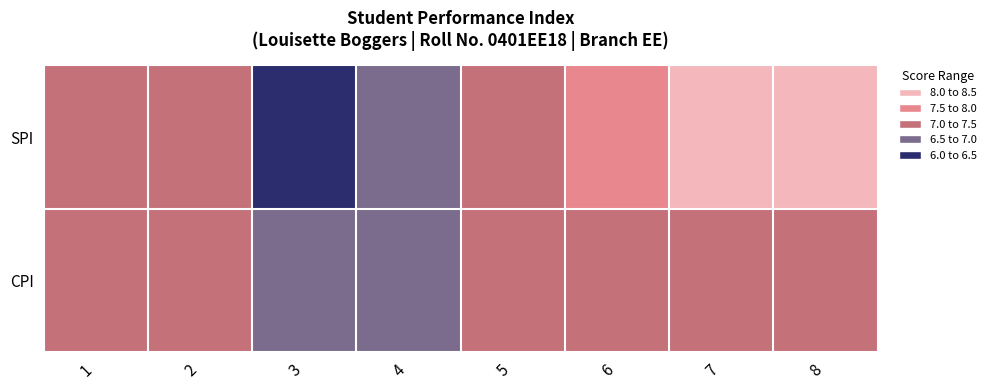

Reading left to right, what are all the values shown in this chart?

SPI: 1=7.5	2=7.1	3=8.0	4=7.6	5=7.2	6=6.9	7=6.5	8=6.4
CPI: 1=7.5	2=7.3	3=7.5	4=7.5	5=7.5	6=7.4	7=7.3	8=7.2